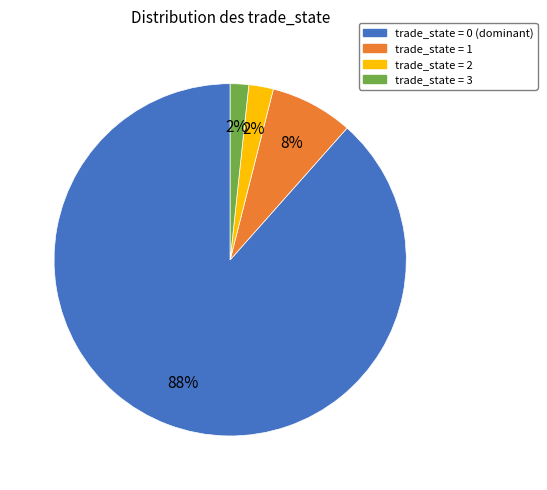

Does any single category account for the majority?

Yes